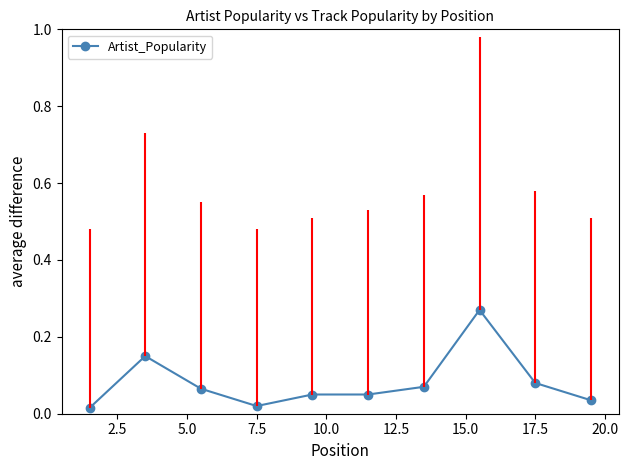

How many distinct data groups are displayed?

1